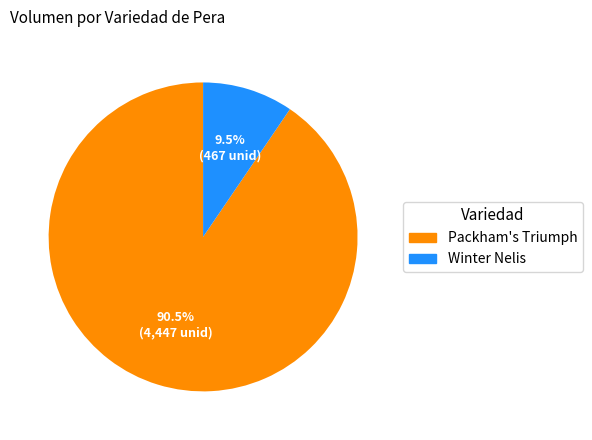

Does any single category account for the majority?

Yes